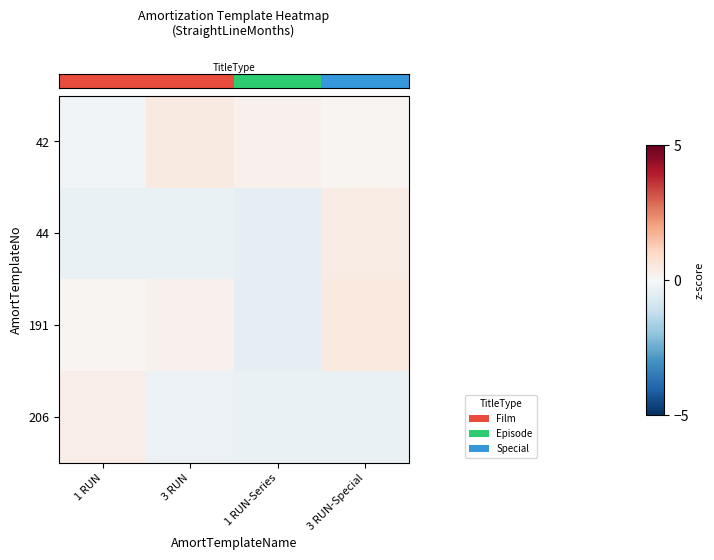

Reading right to left, list all the values displayed in this chart.

row_0: 3 RUN-Special=0.1	1 RUN-Series=0.2	3 RUN=0.5	1 RUN=-0.1
row_1: 3 RUN-Special=0.4	1 RUN-Series=-0.4	3 RUN=-0.3	1 RUN=-0.3
row_2: 3 RUN-Special=0.5	1 RUN-Series=-0.5	3 RUN=0.2	1 RUN=0.1
row_3: 3 RUN-Special=-0.3	1 RUN-Series=-0.3	3 RUN=-0.3	1 RUN=0.3